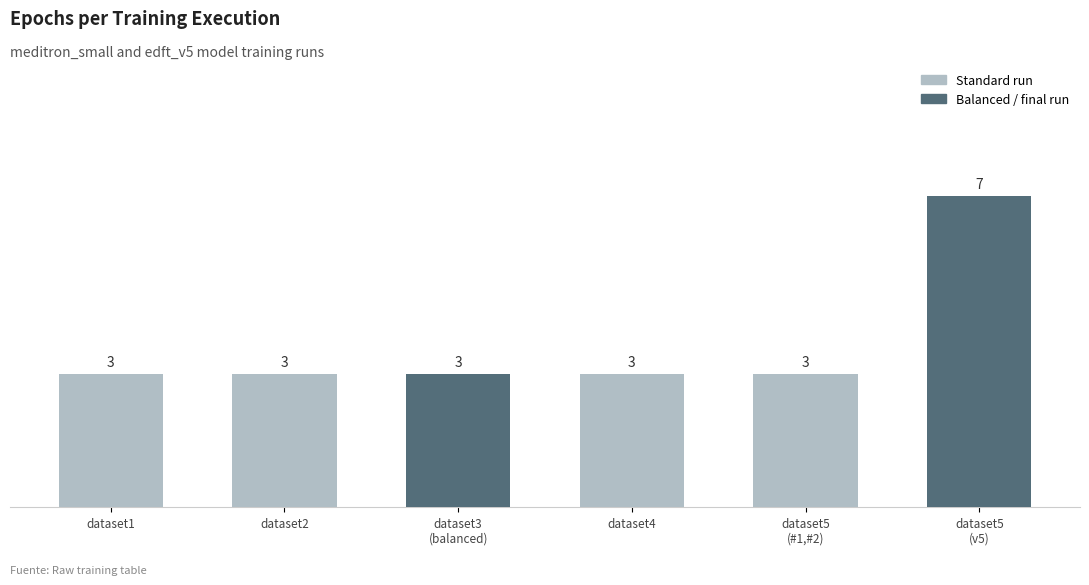

Approximately how many times larger is the value at dataset2 compared to dataset1?

1.0